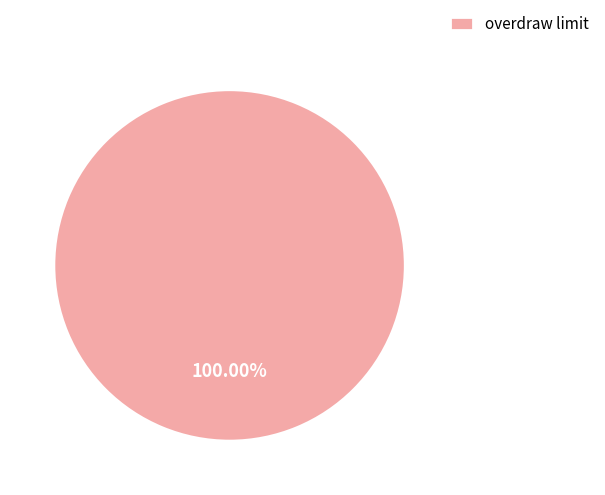

Which category accounts for the majority?

overdraw limit